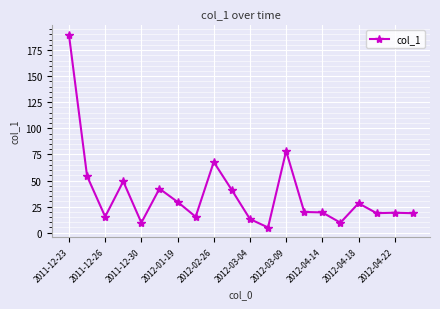

True or false: there are more than 1 points higher than both neighbors.

True